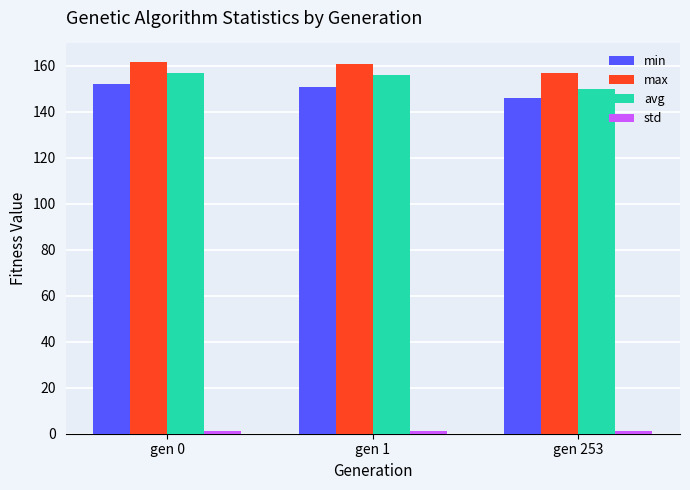

What is the average value of the min series?

149.6